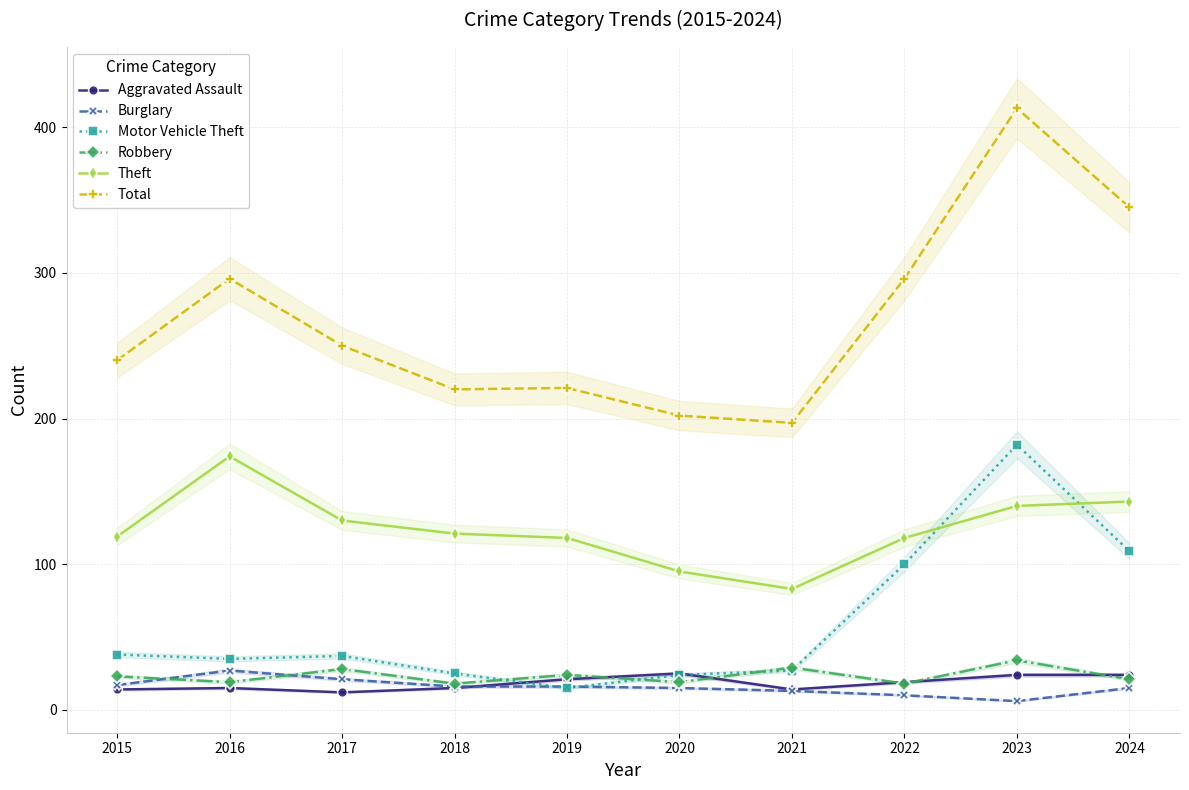

Read the Theft value at 2017, to the nearest 10.

130